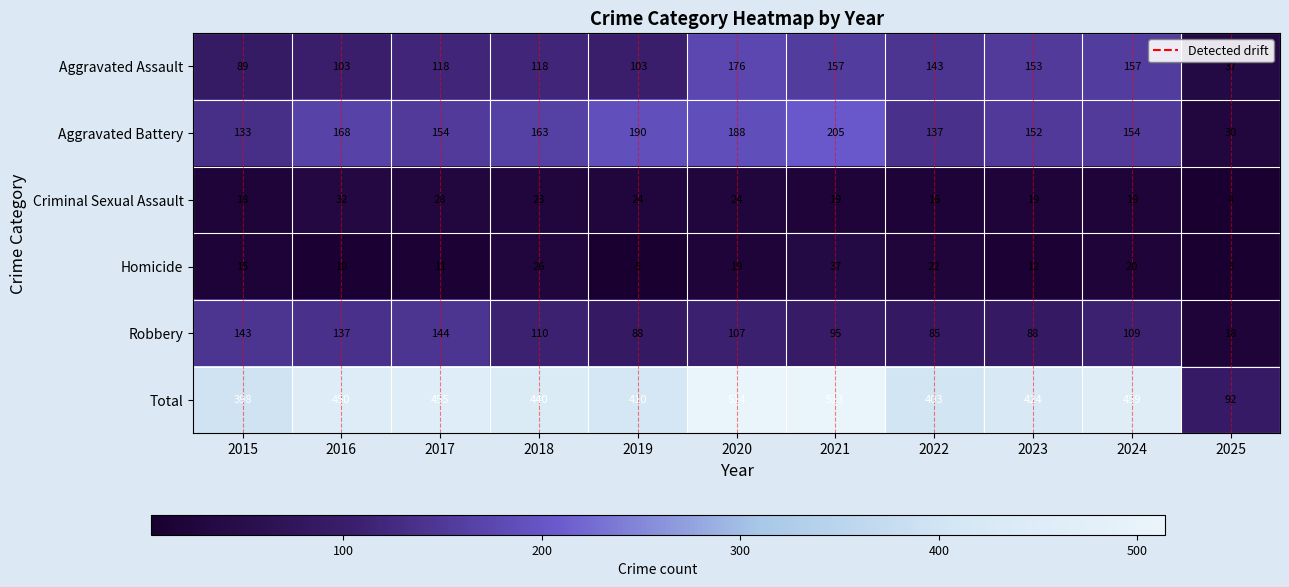

Which series has the widest spread of values?

Total